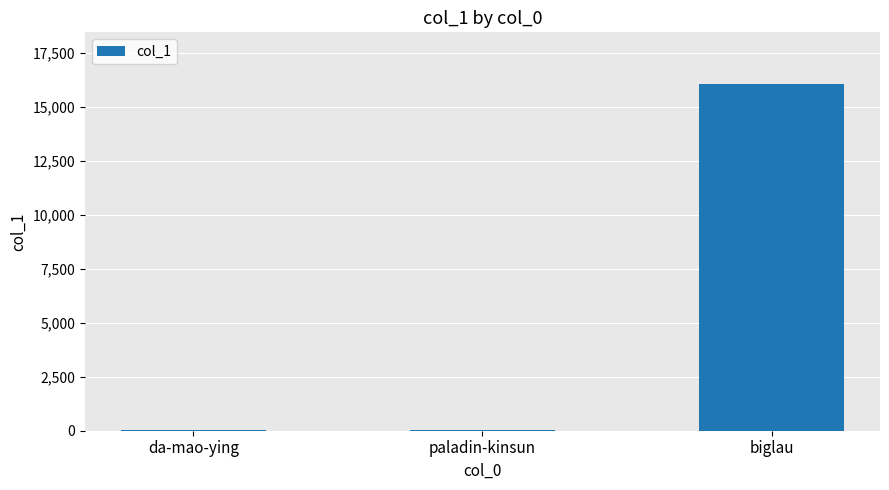

Is it true that the value at biglau is 16031?

True